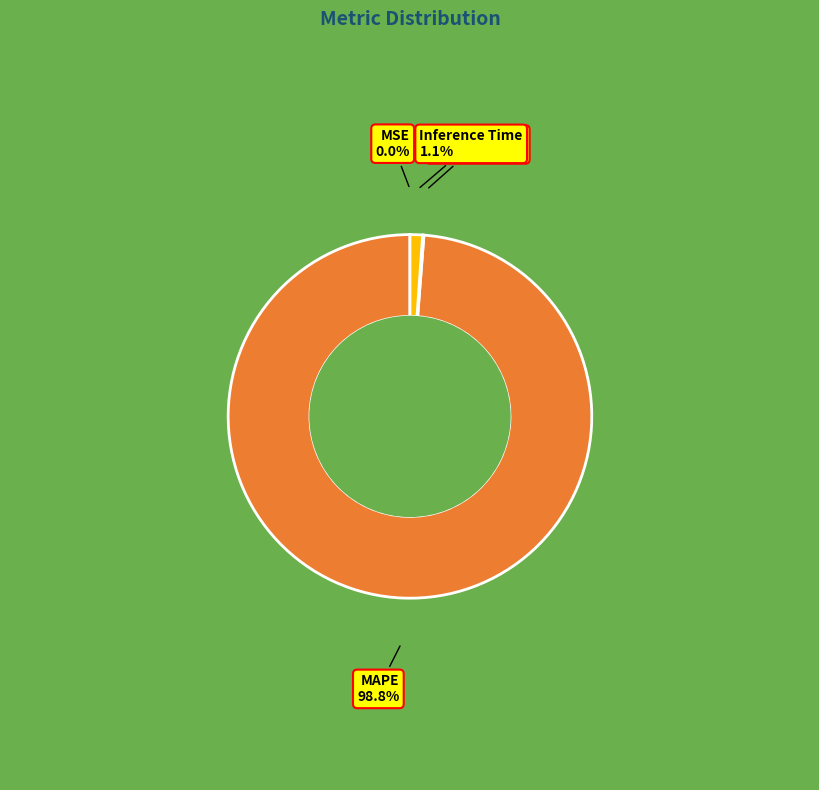

What portion of the pie excludes Inference Time?

98.9%